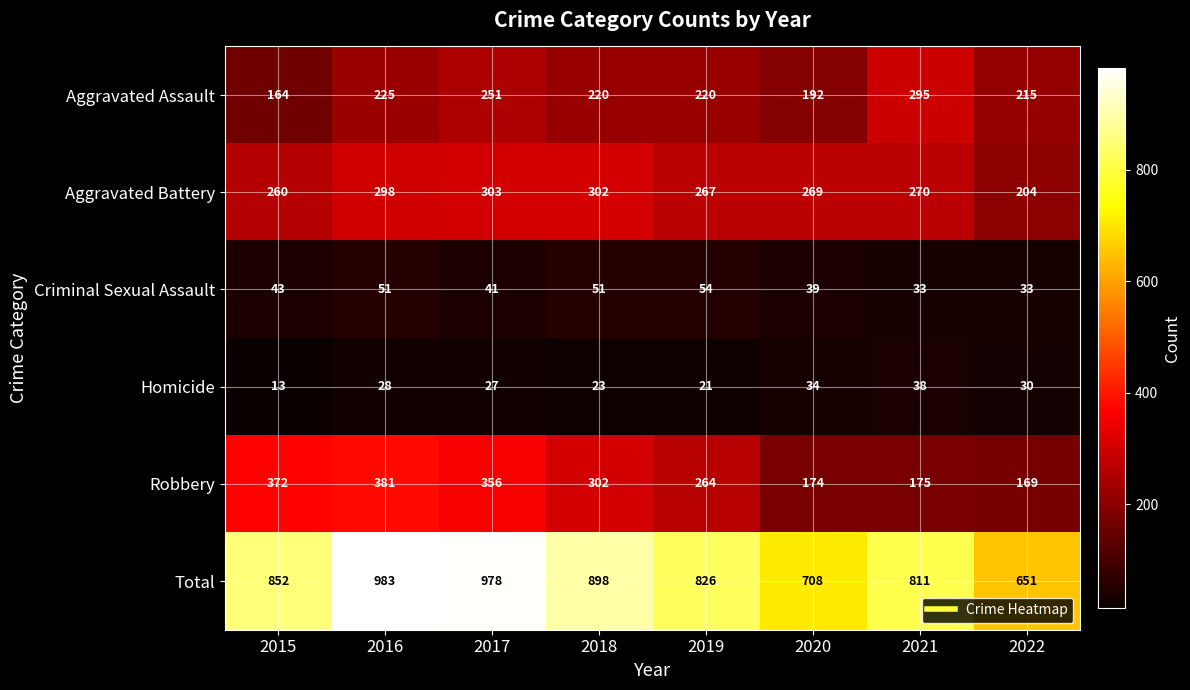

What is the difference between the Aggravated Battery values at 2021 and 2015?

10